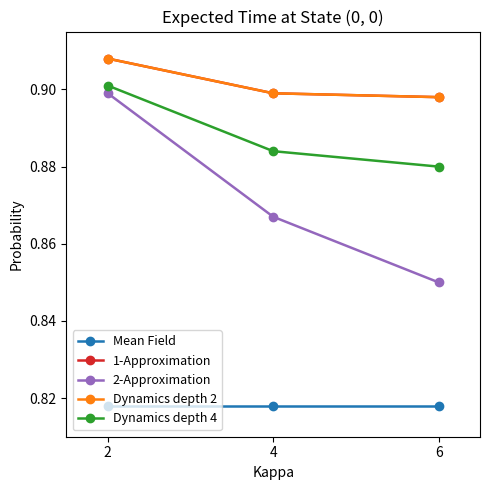

What is the highest value of the Dynamics depth 2 series?

0.9